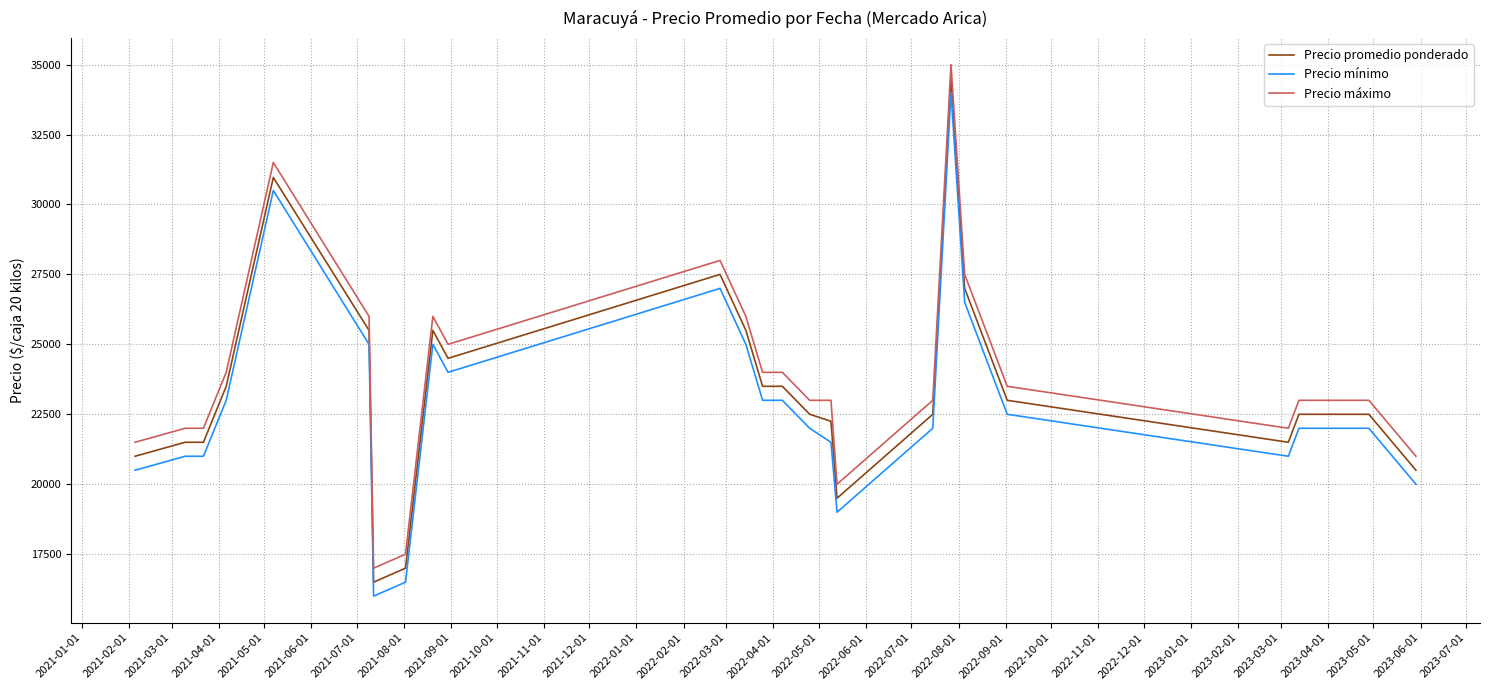

What is the difference between the maximum and minimum values in the Precio máximo series?

18000.0